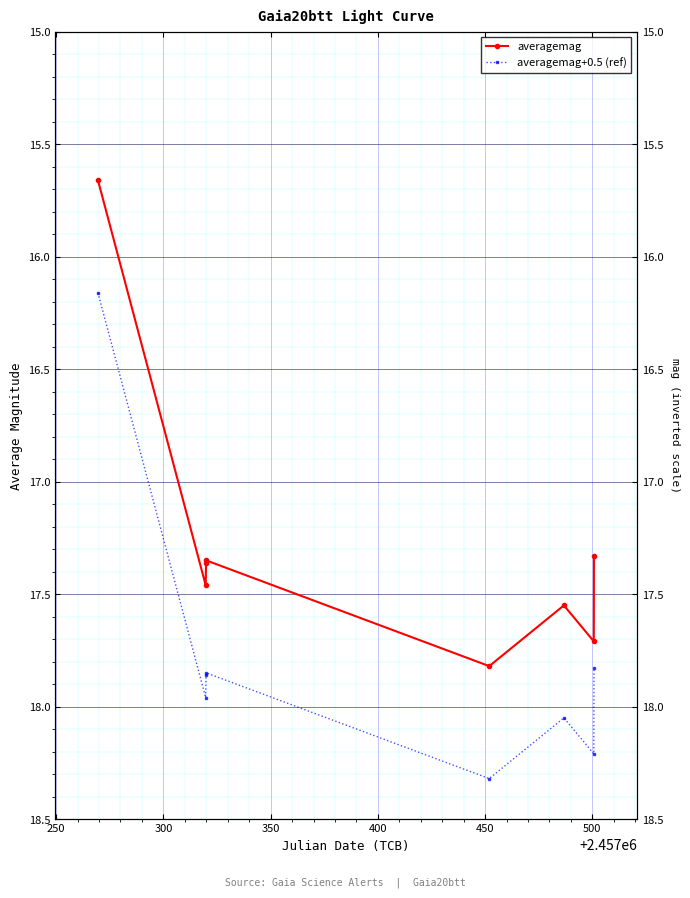

True or false: averagemag has more than 0 interior local peaks.

True